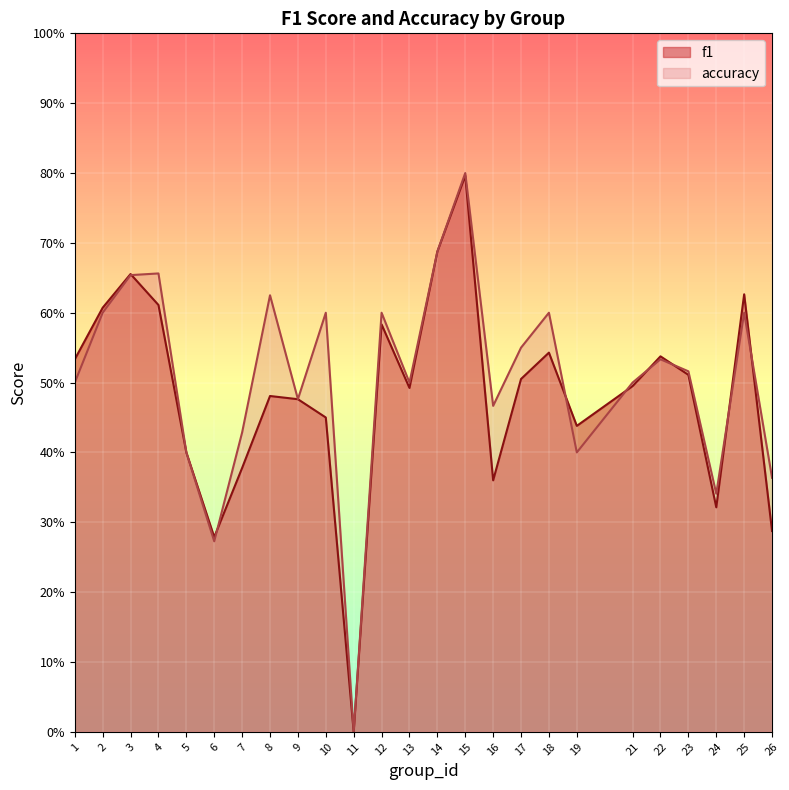

Reading right to left, transcribe all the data shown in this chart.

f1: 0.3	0.6	0.3	0.5	0.5	0.5	0.4	0.5	0.5	0.4	0.8	0.7	0.5	0.6	0.0	0.5	0.5	0.5	0.4	0.3	0.4	0.6	0.7	0.6	0.5
accuracy: 0.4	0.6	0.3	0.5	0.5	0.5	0.4	0.6	0.6	0.5	0.8	0.7	0.5	0.6	0.0	0.6	0.5	0.6	0.4	0.3	0.4	0.7	0.7	0.6	0.5